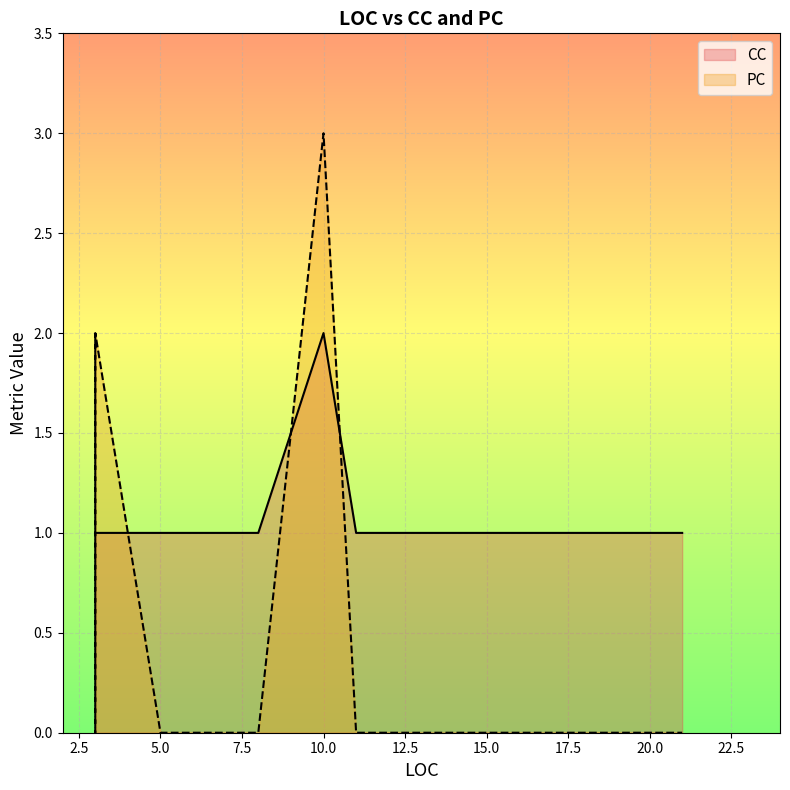

Between 3 and 11, which series saw the biggest shift?

PC